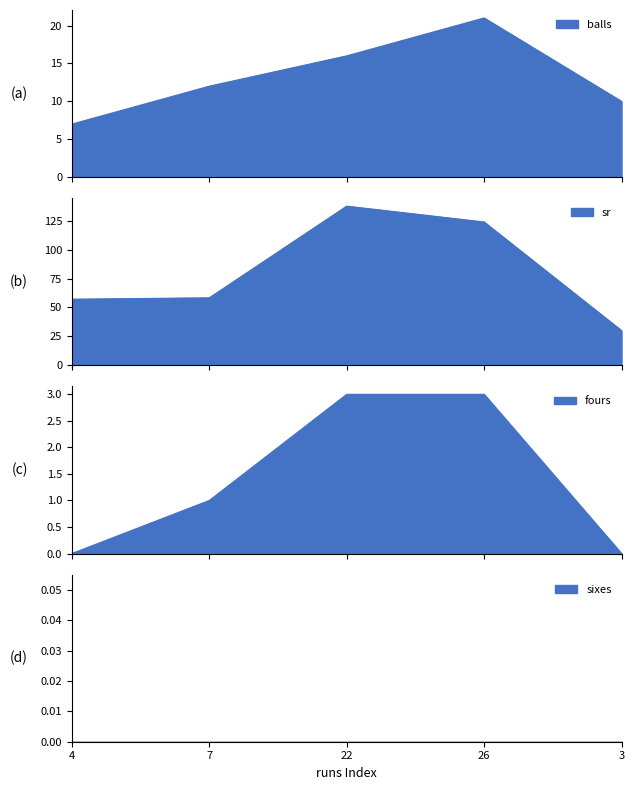

True or false: balls and fours cross at least once.

False